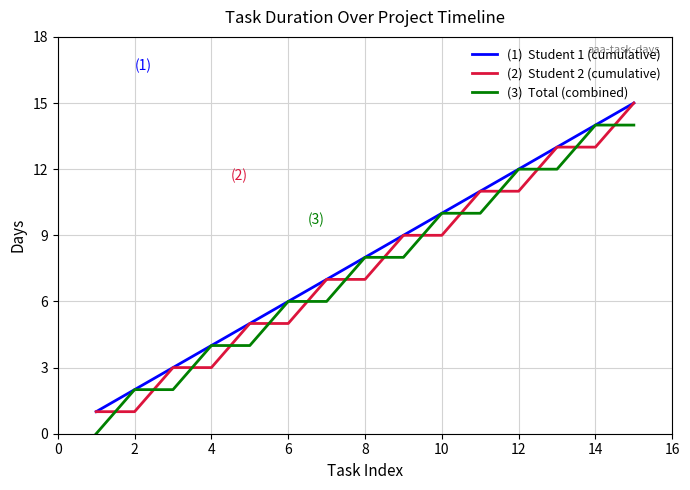

What is the greatest value displayed?

15